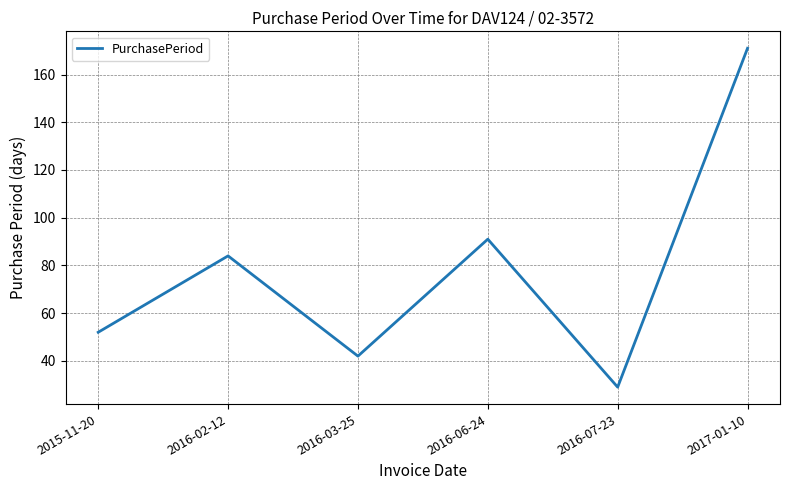

What is the change in value from 2015-11-20 to 2016-06-24?

+39